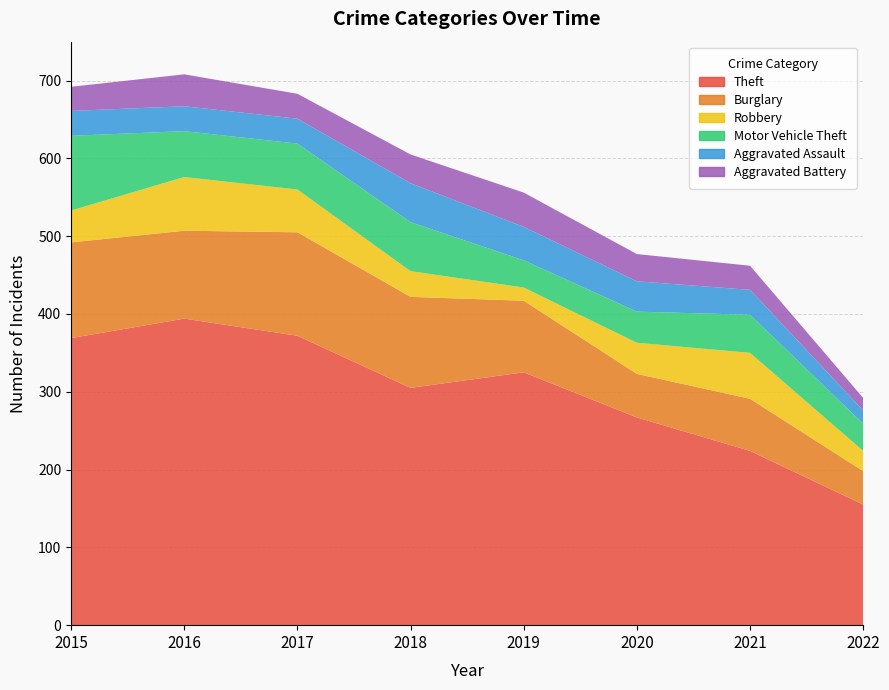

Reading right to left, list all the values displayed in this chart.

Theft: 2022=155	2021=224	2020=267	2019=325	2018=305	2017=372	2016=394	2015=369
Burglary: 2022=43	2021=67	2020=56	2019=92	2018=117	2017=133	2016=113	2015=123
Robbery: 2022=26	2021=59	2020=40	2019=17	2018=33	2017=55	2016=69	2015=41
Motor Vehicle Theft: 2022=35	2021=49	2020=40	2019=35	2018=63	2017=59	2016=59	2015=96
Aggravated Assault: 2022=17	2021=32	2020=39	2019=43	2018=50	2017=32	2016=32	2015=32
Aggravated Battery: 2022=16	2021=31	2020=35	2019=44	2018=37	2017=32	2016=41	2015=31